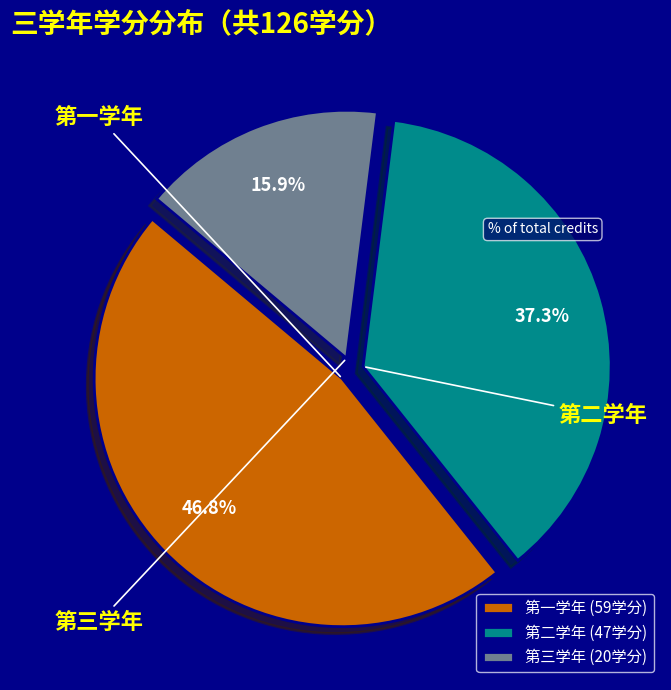

Count the number of slices in the pie.

3